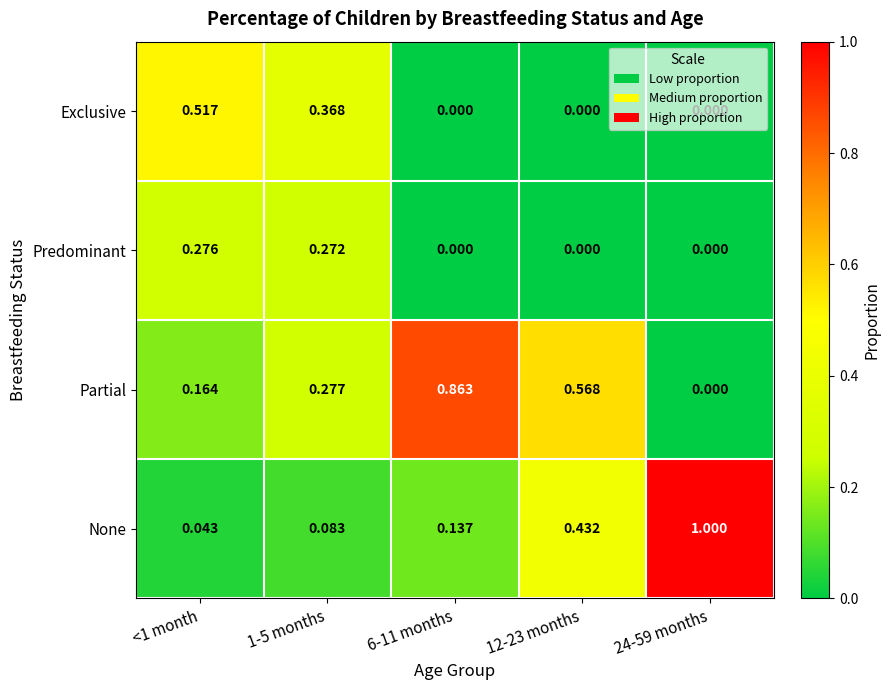

Which series has the largest total across all categories?

Partial